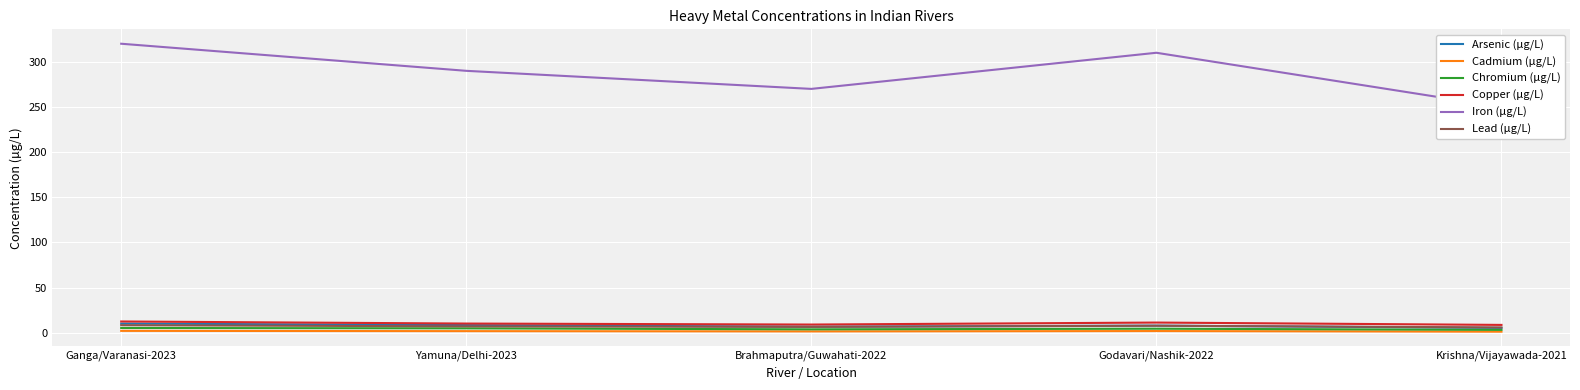

What is the greatest value displayed?

320.0